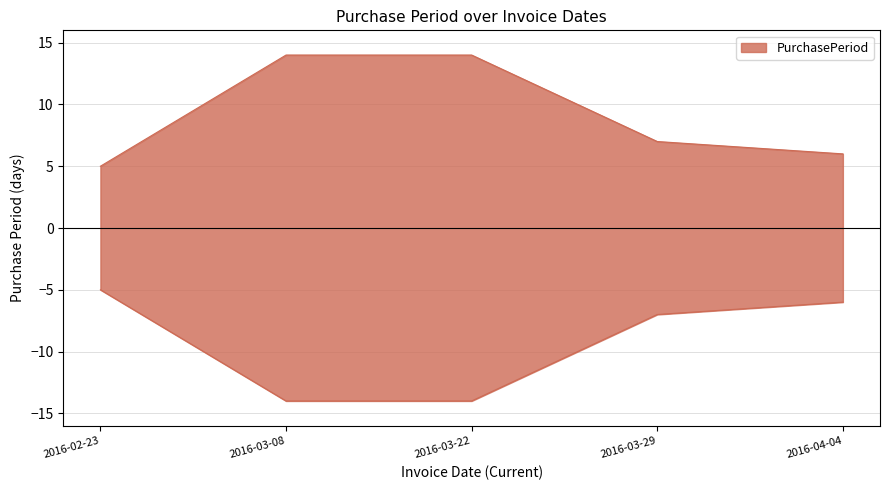

What is the approximate value at 2016-03-08?

14